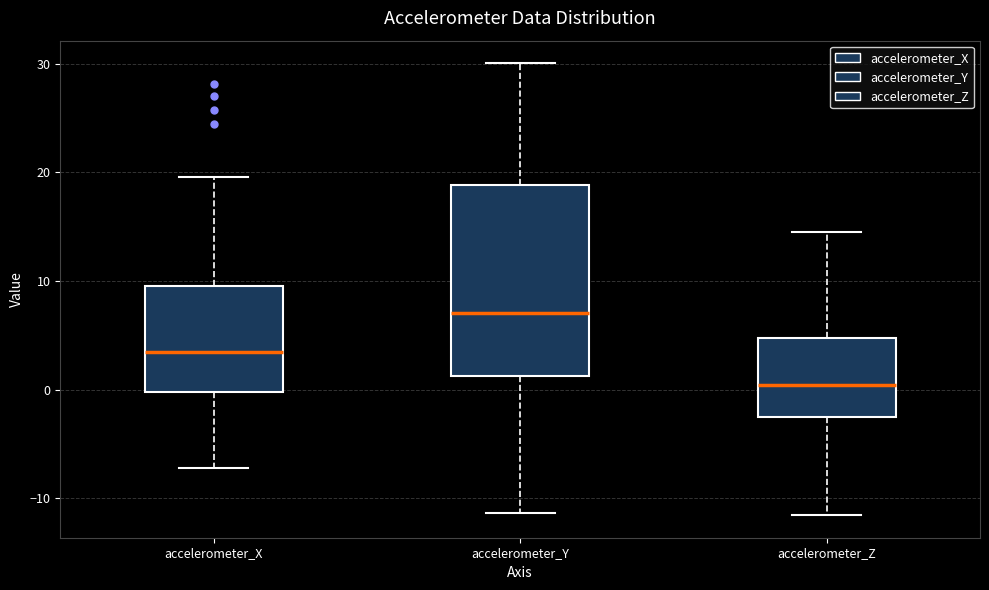

Reading left to right, read every box against the y-axis: the position of its median line, the range the box covers, and the ends of its whiskers. The values are not printed on the chart, so give them approximately, as read against the axis.

accelerometer_X: median 3, box 0 to 10, whiskers -7 to 20
accelerometer_Y: median 7, box 1 to 19, whiskers -11 to 30
accelerometer_Z: median 0, box -2 to 5, whiskers -12 to 14